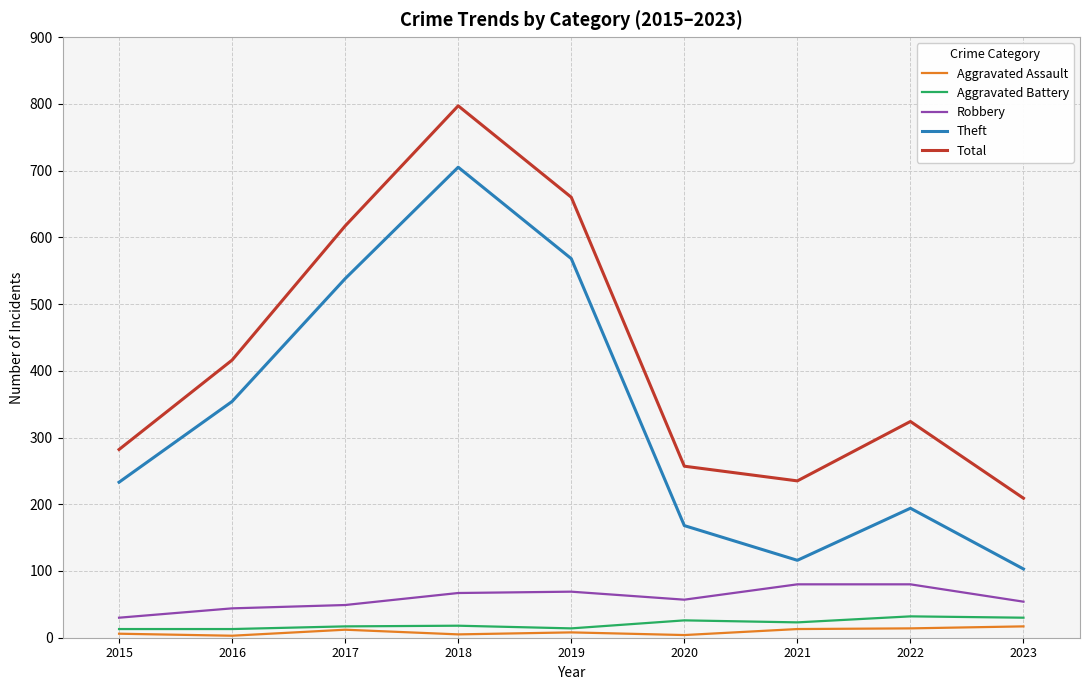

At which category is the sum across all series the highest?

2018